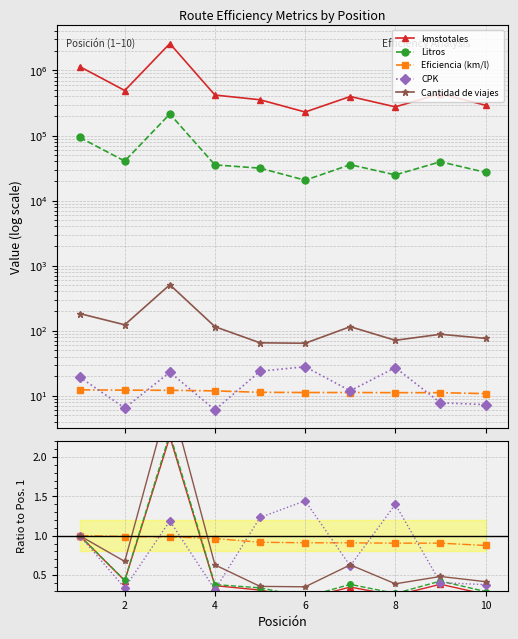

What is the spread (max minus min) of values at 10?

0.6